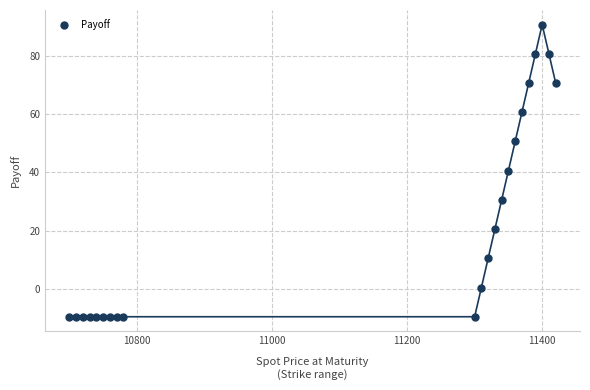

What is the range of Y values (max minus min)?

100.0